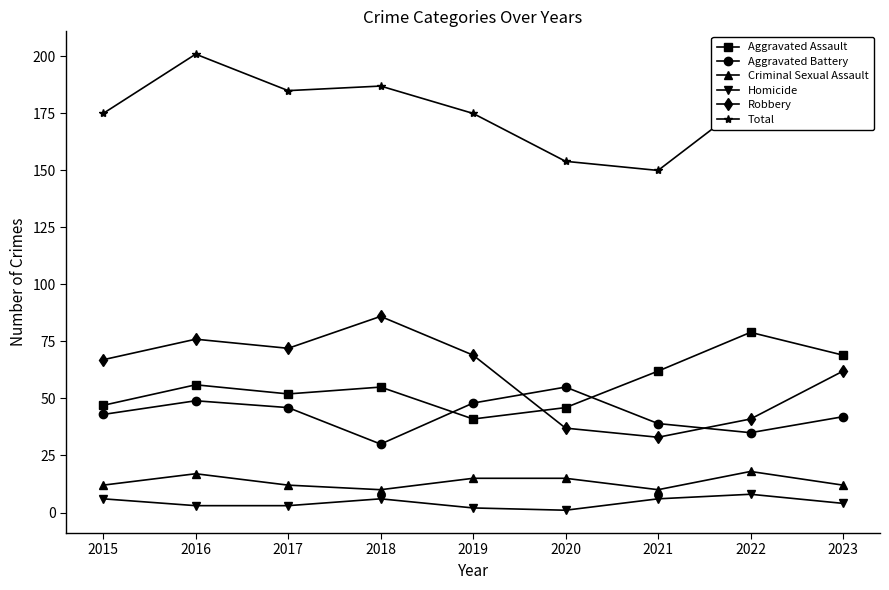

Where is the first local maximum for Aggravated Assault?

2016